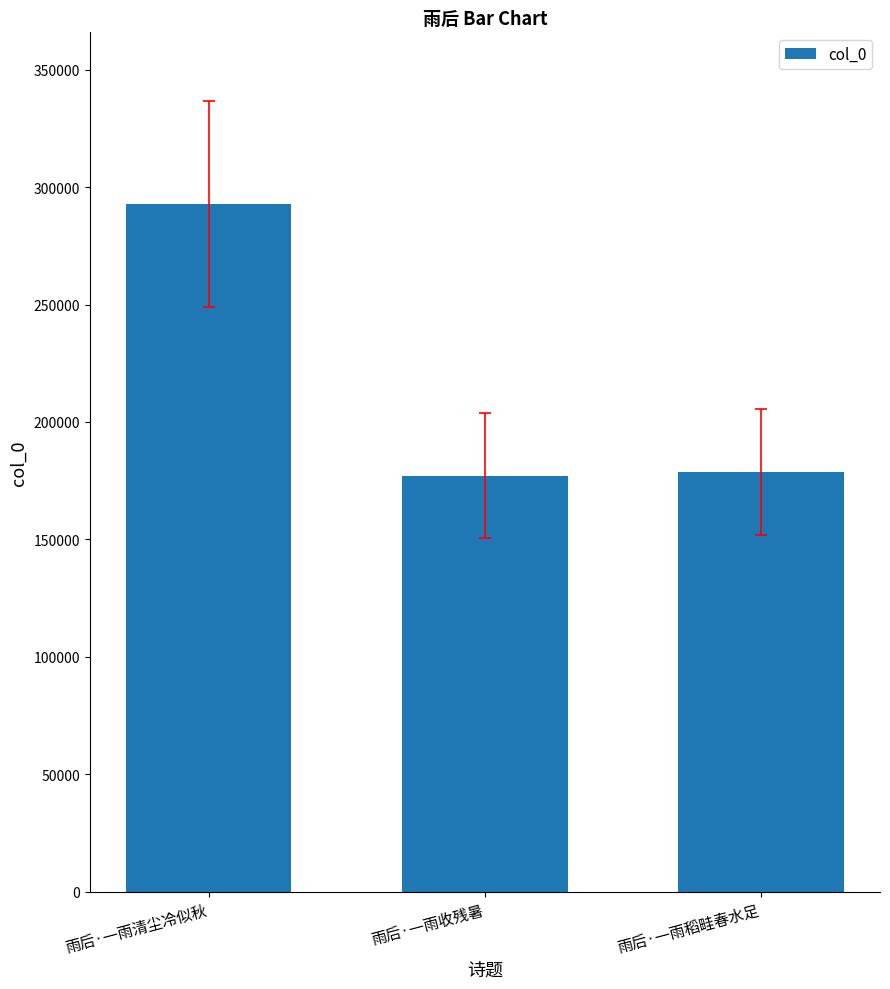

The chart shows a value of 37502 at 雨后·一雨稻畦春水足. True or false?

False